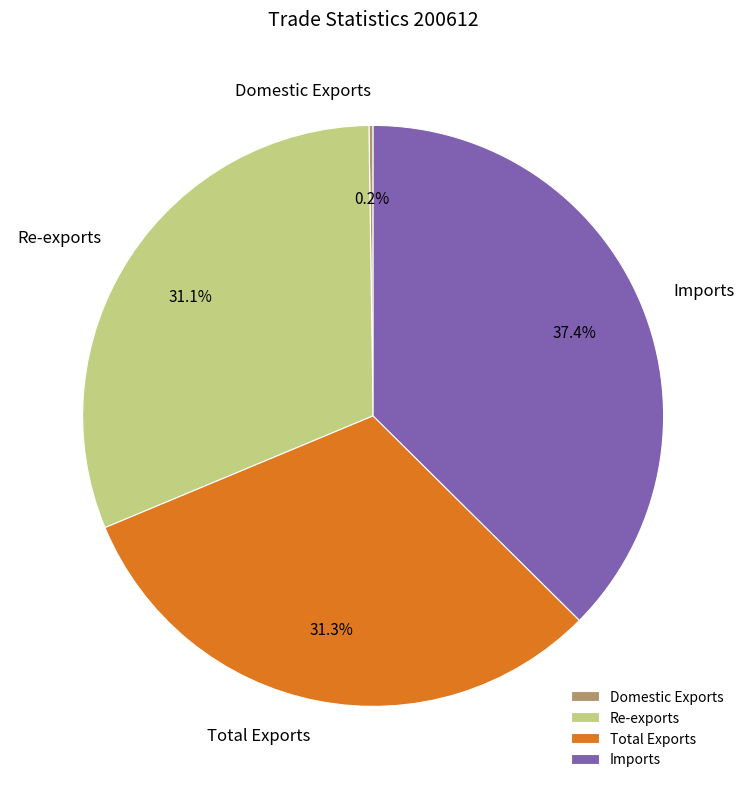

Between Imports and Re-exports, which is larger?

Imports